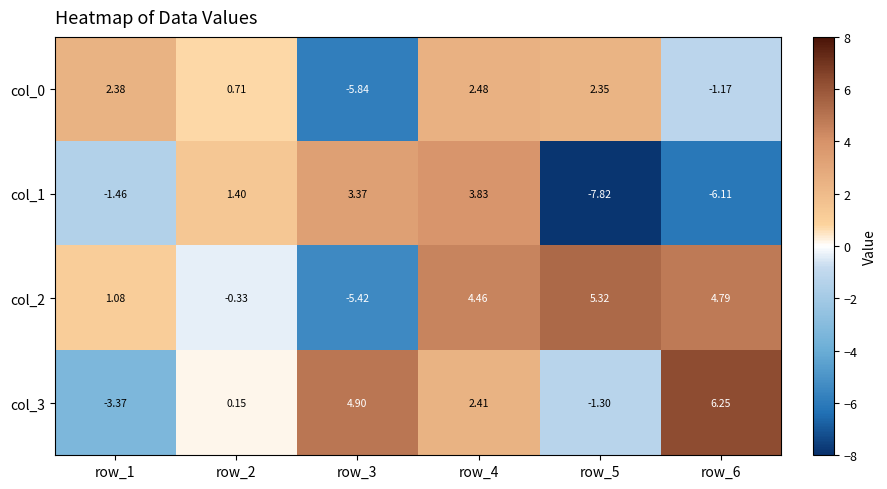

Is the value of col_1 at row_2 greater than the value of col_3 at row_5?

Yes